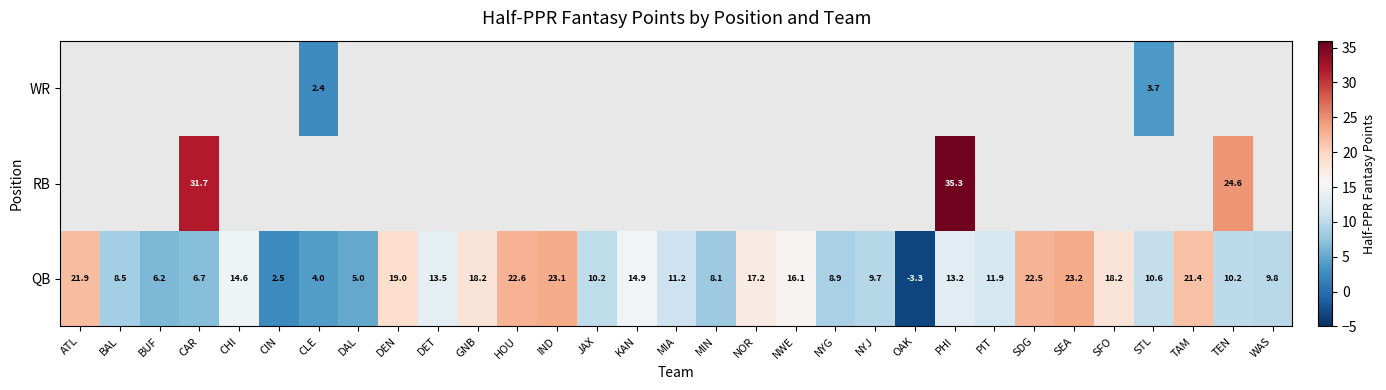

What is the difference between the maximum and minimum values in the QB series?

26.5